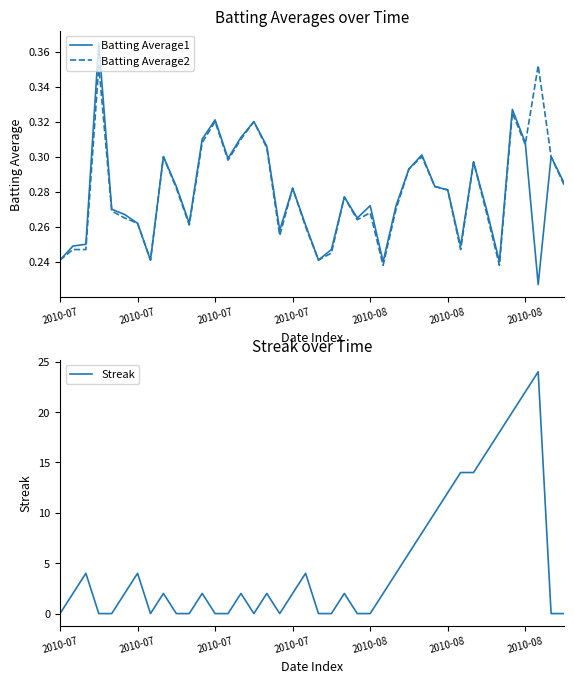

At how many categories does at least one series exceed 17?

4